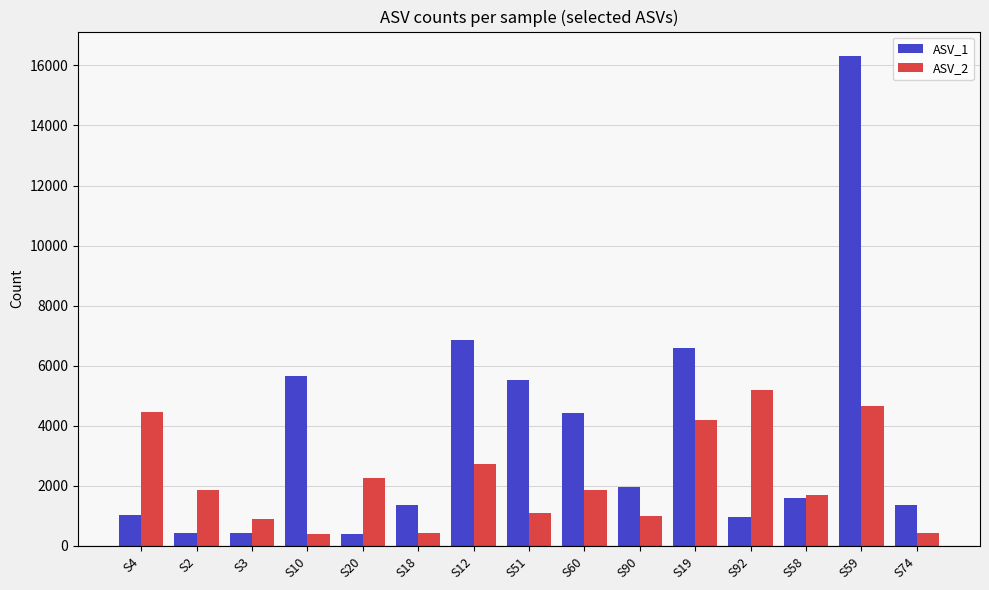

What is the approximate value of ASV_1 at S10, to the nearest 100?

5700